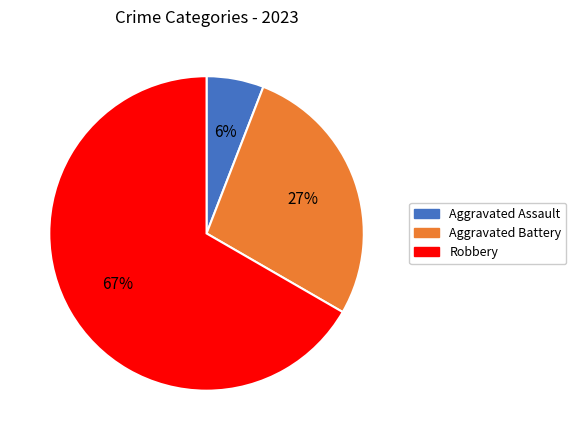

Is there any slice that represents more than half of the pie?

Yes